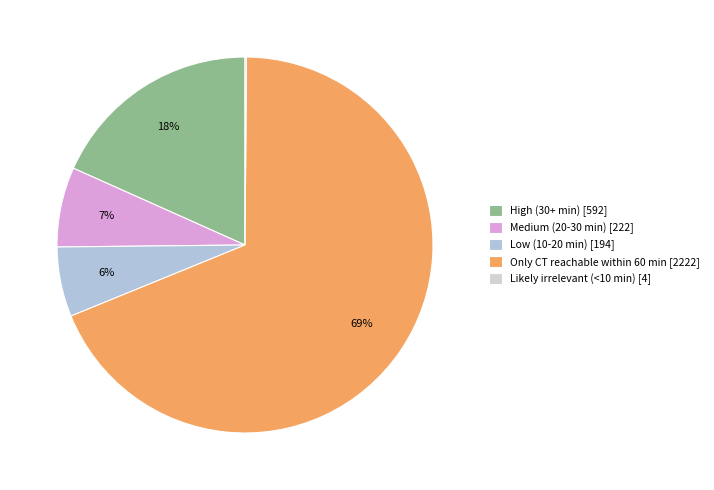

Is there a majority slice in this chart?

Yes